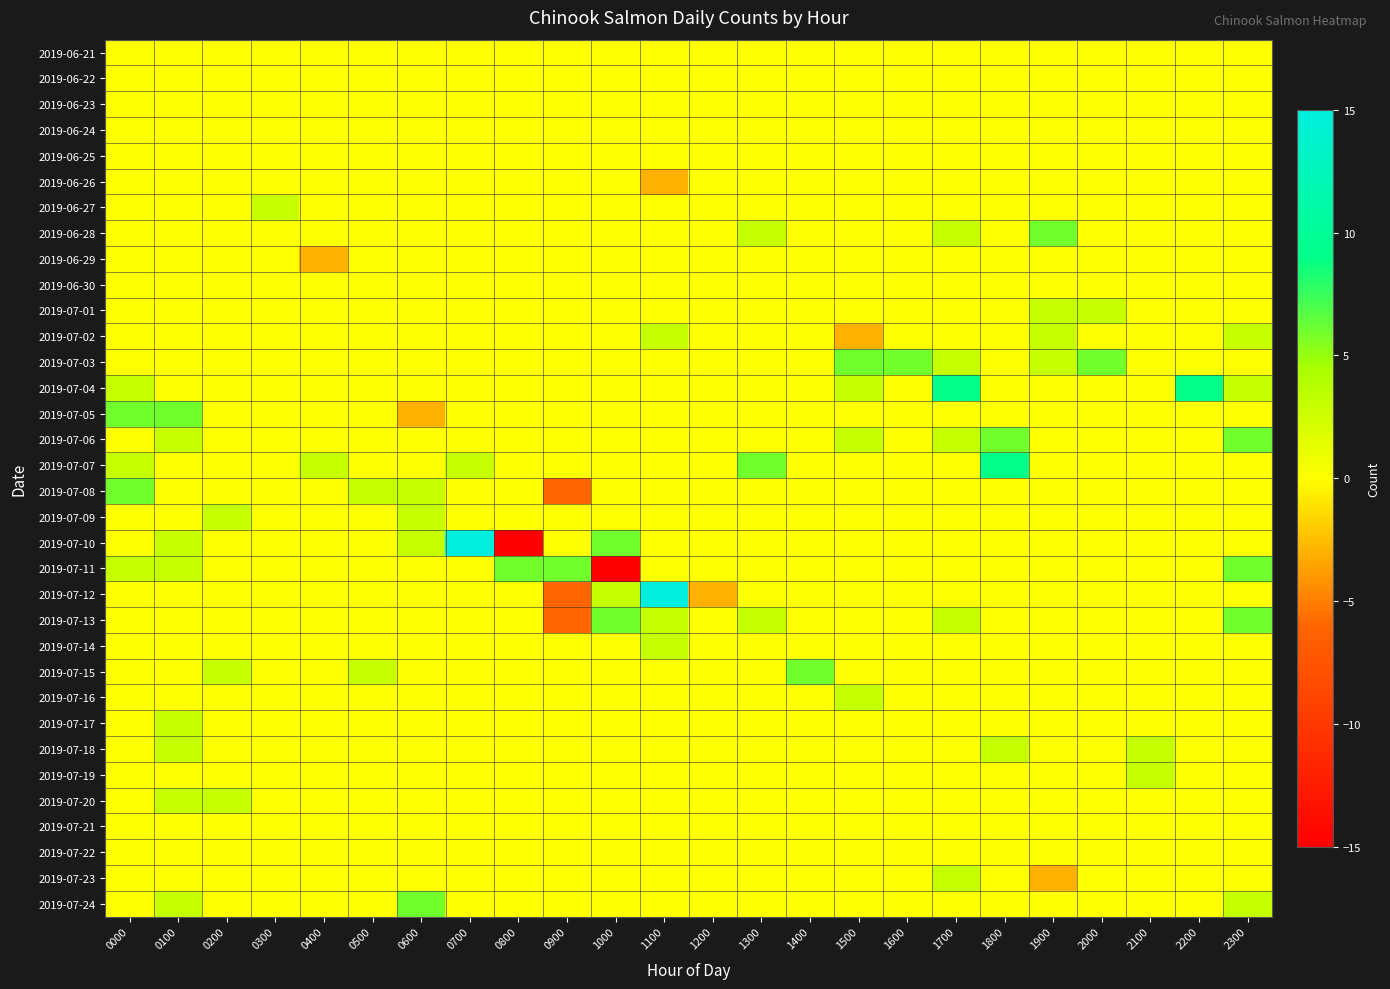

Reading left to right, what are all the values shown in this chart?

2019-06-21: 0000=0	0100=0	0200=0	0300=0	0400=0	0500=0	0600=0	0700=0	0800=0	0900=0	1000=0	1100=0	1200=0	1300=0	1400=0	1500=0	1600=0	1700=0	1800=0	1900=0	2000=0	2100=0	2200=0	2300=0
2019-06-22: 0000=0	0100=0	0200=0	0300=0	0400=0	0500=0	0600=0	0700=0	0800=0	0900=0	1000=0	1100=0	1200=0	1300=0	1400=0	1500=0	1600=0	1700=0	1800=0	1900=0	2000=0	2100=0	2200=0	2300=0
2019-06-23: 0000=0	0100=0	0200=0	0300=0	0400=0	0500=0	0600=0	0700=0	0800=0	0900=0	1000=0	1100=0	1200=0	1300=0	1400=0	1500=0	1600=0	1700=0	1800=0	1900=0	2000=0	2100=0	2200=0	2300=0
2019-06-24: 0000=0	0100=0	0200=0	0300=0	0400=0	0500=0	0600=0	0700=0	0800=0	0900=0	1000=0	1100=0	1200=0	1300=0	1400=0	1500=0	1600=0	1700=0	1800=0	1900=0	2000=0	2100=0	2200=0	2300=0
2019-06-25: 0000=0	0100=0	0200=0	0300=0	0400=0	0500=0	0600=0	0700=0	0800=0	0900=0	1000=0	1100=0	1200=0	1300=0	1400=0	1500=0	1600=0	1700=0	1800=0	1900=0	2000=0	2100=0	2200=0	2300=0
2019-06-26: 0000=0	0100=0	0200=0	0300=0	0400=0	0500=0	0600=0	0700=0	0800=0	0900=0	1000=0	1100=-3	1200=0	1300=0	1400=0	1500=0	1600=0	1700=0	1800=0	1900=0	2000=0	2100=0	2200=0	2300=0
2019-06-27: 0000=0	0100=0	0200=0	0300=3	0400=0	0500=0	0600=0	0700=0	0800=0	0900=0	1000=0	1100=0	1200=0	1300=0	1400=0	1500=0	1600=0	1700=0	1800=0	1900=0	2000=0	2100=0	2200=0	2300=0
2019-06-28: 0000=0	0100=0	0200=0	0300=0	0400=0	0500=0	0600=0	0700=0	0800=0	0900=0	1000=0	1100=0	1200=0	1300=3	1400=0	1500=0	1600=0	1700=3	1800=0	1900=6	2000=0	2100=0	2200=0	2300=0
2019-06-29: 0000=0	0100=0	0200=0	0300=0	0400=-3	0500=0	0600=0	0700=0	0800=0	0900=0	1000=0	1100=0	1200=0	1300=0	1400=0	1500=0	1600=0	1700=0	1800=0	1900=0	2000=0	2100=0	2200=0	2300=0
2019-06-30: 0000=0	0100=0	0200=0	0300=0	0400=0	0500=0	0600=0	0700=0	0800=0	0900=0	1000=0	1100=0	1200=0	1300=0	1400=0	1500=0	1600=0	1700=0	1800=0	1900=0	2000=0	2100=0	2200=0	2300=0
2019-07-01: 0000=0	0100=0	0200=0	0300=0	0400=0	0500=0	0600=0	0700=0	0800=0	0900=0	1000=0	1100=0	1200=0	1300=0	1400=0	1500=0	1600=0	1700=0	1800=0	1900=3	2000=3	2100=0	2200=0	2300=0
2019-07-02: 0000=0	0100=0	0200=0	0300=0	0400=0	0500=0	0600=0	0700=0	0800=0	0900=0	1000=0	1100=3	1200=0	1300=0	1400=0	1500=-3	1600=0	1700=0	1800=0	1900=3	2000=0	2100=0	2200=0	2300=3
2019-07-03: 0000=0	0100=0	0200=0	0300=0	0400=0	0500=0	0600=0	0700=0	0800=0	0900=0	1000=0	1100=0	1200=0	1300=0	1400=0	1500=6	1600=6	1700=3	1800=0	1900=3	2000=6	2100=0	2200=0	2300=0
2019-07-04: 0000=3	0100=0	0200=0	0300=0	0400=0	0500=0	0600=0	0700=0	0800=0	0900=0	1000=0	1100=0	1200=0	1300=0	1400=0	1500=3	1600=0	1700=9	1800=0	1900=0	2000=0	2100=0	2200=9	2300=3
2019-07-05: 0000=6	0100=6	0200=0	0300=0	0400=0	0500=0	0600=-3	0700=0	0800=0	0900=0	1000=0	1100=0	1200=0	1300=0	1400=0	1500=0	1600=0	1700=0	1800=0	1900=0	2000=0	2100=0	2200=0	2300=0
2019-07-06: 0000=0	0100=3	0200=0	0300=0	0400=0	0500=0	0600=0	0700=0	0800=0	0900=0	1000=0	1100=0	1200=0	1300=0	1400=0	1500=3	1600=0	1700=3	1800=6	1900=0	2000=0	2100=0	2200=0	2300=6
2019-07-07: 0000=3	0100=0	0200=0	0300=0	0400=3	0500=0	0600=0	0700=3	0800=0	0900=0	1000=0	1100=0	1200=0	1300=6	1400=0	1500=0	1600=0	1700=0	1800=9	1900=0	2000=0	2100=0	2200=0	2300=0
2019-07-08: 0000=6	0100=0	0200=0	0300=0	0400=0	0500=3	0600=3	0700=0	0800=0	0900=-6	1000=0	1100=0	1200=0	1300=0	1400=0	1500=0	1600=0	1700=0	1800=0	1900=0	2000=0	2100=0	2200=0	2300=0
2019-07-09: 0000=0	0100=0	0200=3	0300=0	0400=0	0500=0	0600=3	0700=0	0800=0	0900=0	1000=0	1100=0	1200=0	1300=0	1400=0	1500=0	1600=0	1700=0	1800=0	1900=0	2000=0	2100=0	2200=0	2300=0
2019-07-10: 0000=0	0100=3	0200=0	0300=0	0400=0	0500=0	0600=3	0700=15	0800=-15	0900=0	1000=6	1100=0	1200=0	1300=0	1400=0	1500=0	1600=0	1700=0	1800=0	1900=0	2000=0	2100=0	2200=0	2300=0
2019-07-11: 0000=3	0100=3	0200=0	0300=0	0400=0	0500=0	0600=0	0700=0	0800=6	0900=6	1000=-15	1100=0	1200=0	1300=0	1400=0	1500=0	1600=0	1700=0	1800=0	1900=0	2000=0	2100=0	2200=0	2300=6
2019-07-12: 0000=0	0100=0	0200=0	0300=0	0400=0	0500=0	0600=0	0700=0	0800=0	0900=-6	1000=3	1100=15	1200=-3	1300=0	1400=0	1500=0	1600=0	1700=0	1800=0	1900=0	2000=0	2100=0	2200=0	2300=0
2019-07-13: 0000=0	0100=0	0200=0	0300=0	0400=0	0500=0	0600=0	0700=0	0800=0	0900=-6	1000=6	1100=3	1200=0	1300=3	1400=0	1500=0	1600=0	1700=3	1800=0	1900=0	2000=0	2100=0	2200=0	2300=6
2019-07-14: 0000=0	0100=0	0200=0	0300=0	0400=0	0500=0	0600=0	0700=0	0800=0	0900=0	1000=0	1100=3	1200=0	1300=0	1400=0	1500=0	1600=0	1700=0	1800=0	1900=0	2000=0	2100=0	2200=0	2300=0
2019-07-15: 0000=0	0100=0	0200=3	0300=0	0400=0	0500=3	0600=0	0700=0	0800=0	0900=0	1000=0	1100=0	1200=0	1300=0	1400=6	1500=0	1600=0	1700=0	1800=0	1900=0	2000=0	2100=0	2200=0	2300=0
2019-07-16: 0000=0	0100=0	0200=0	0300=0	0400=0	0500=0	0600=0	0700=0	0800=0	0900=0	1000=0	1100=0	1200=0	1300=0	1400=0	1500=3	1600=0	1700=0	1800=0	1900=0	2000=0	2100=0	2200=0	2300=0
2019-07-17: 0000=0	0100=3	0200=0	0300=0	0400=0	0500=0	0600=0	0700=0	0800=0	0900=0	1000=0	1100=0	1200=0	1300=0	1400=0	1500=0	1600=0	1700=0	1800=0	1900=0	2000=0	2100=0	2200=0	2300=0
2019-07-18: 0000=0	0100=3	0200=0	0300=0	0400=0	0500=0	0600=0	0700=0	0800=0	0900=0	1000=0	1100=0	1200=0	1300=0	1400=0	1500=0	1600=0	1700=0	1800=3	1900=0	2000=0	2100=3	2200=0	2300=0
2019-07-19: 0000=0	0100=0	0200=0	0300=0	0400=0	0500=0	0600=0	0700=0	0800=0	0900=0	1000=0	1100=0	1200=0	1300=0	1400=0	1500=0	1600=0	1700=0	1800=0	1900=0	2000=0	2100=3	2200=0	2300=0
2019-07-20: 0000=0	0100=3	0200=3	0300=0	0400=0	0500=0	0600=0	0700=0	0800=0	0900=0	1000=0	1100=0	1200=0	1300=0	1400=0	1500=0	1600=0	1700=0	1800=0	1900=0	2000=0	2100=0	2200=0	2300=0
2019-07-21: 0000=0	0100=0	0200=0	0300=0	0400=0	0500=0	0600=0	0700=0	0800=0	0900=0	1000=0	1100=0	1200=0	1300=0	1400=0	1500=0	1600=0	1700=0	1800=0	1900=0	2000=0	2100=0	2200=0	2300=0
2019-07-22: 0000=0	0100=0	0200=0	0300=0	0400=0	0500=0	0600=0	0700=0	0800=0	0900=0	1000=0	1100=0	1200=0	1300=0	1400=0	1500=0	1600=0	1700=0	1800=0	1900=0	2000=0	2100=0	2200=0	2300=0
2019-07-23: 0000=0	0100=0	0200=0	0300=0	0400=0	0500=0	0600=0	0700=0	0800=0	0900=0	1000=0	1100=0	1200=0	1300=0	1400=0	1500=0	1600=0	1700=3	1800=0	1900=-3	2000=0	2100=0	2200=0	2300=0
2019-07-24: 0000=0	0100=3	0200=0	0300=0	0400=0	0500=0	0600=6	0700=0	0800=0	0900=0	1000=0	1100=0	1200=0	1300=0	1400=0	1500=0	1600=0	1700=0	1800=0	1900=0	2000=0	2100=0	2200=0	2300=3